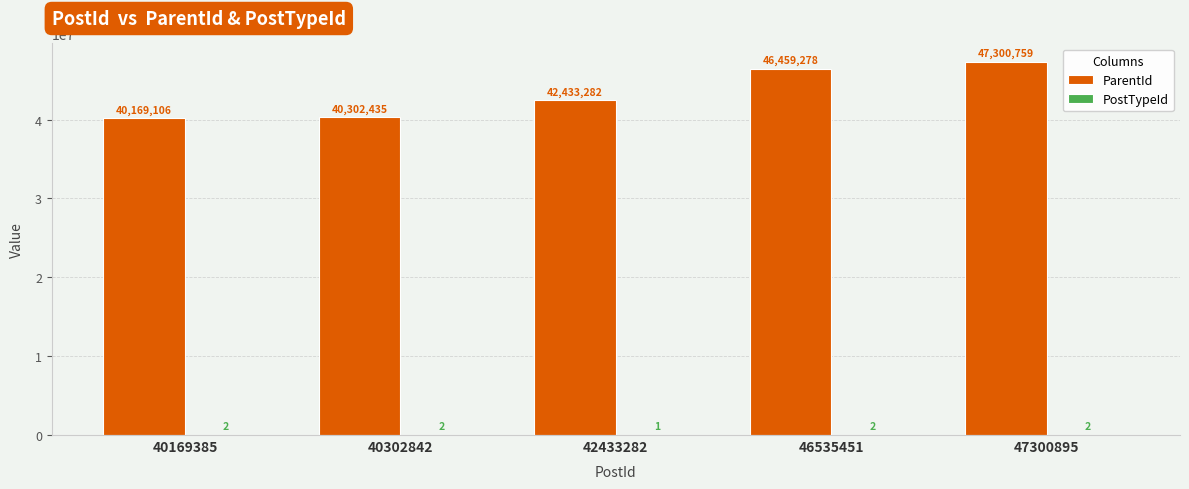

Which series has the largest total across all categories?

ParentId